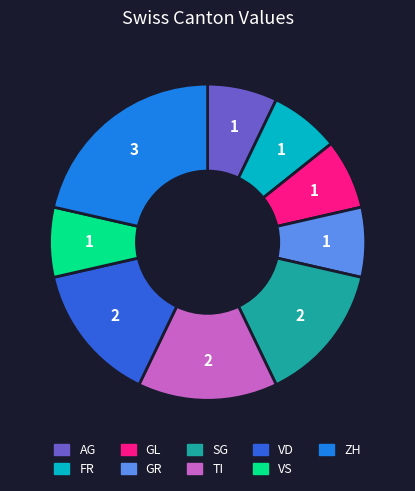

How many segments does this pie chart have?

9